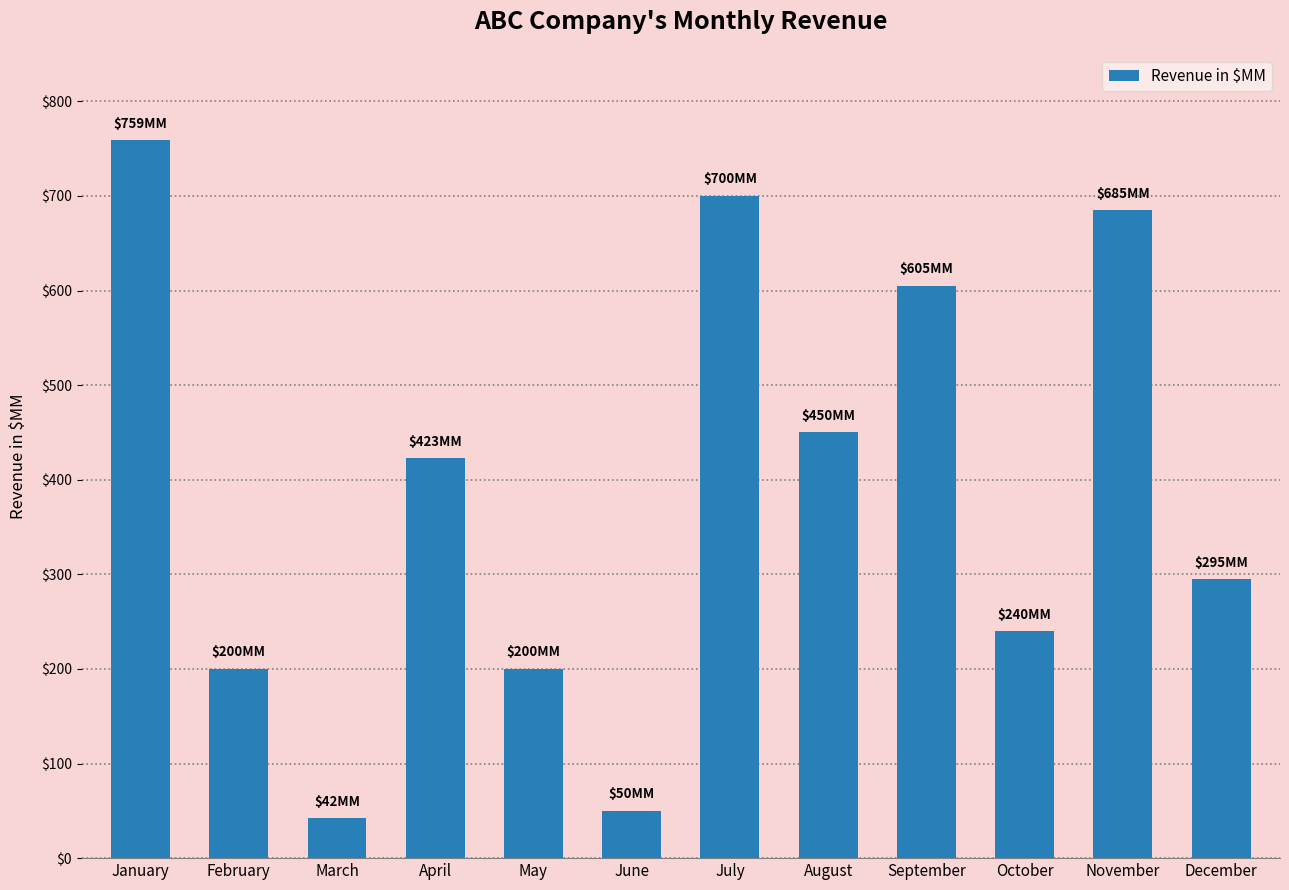

What is the value of the 3rd bar from the left?

42